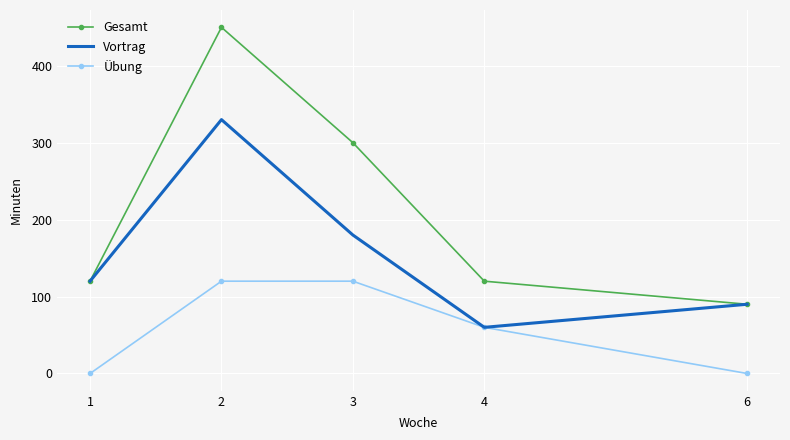

Which series has the largest range (max minus min)?

Gesamt